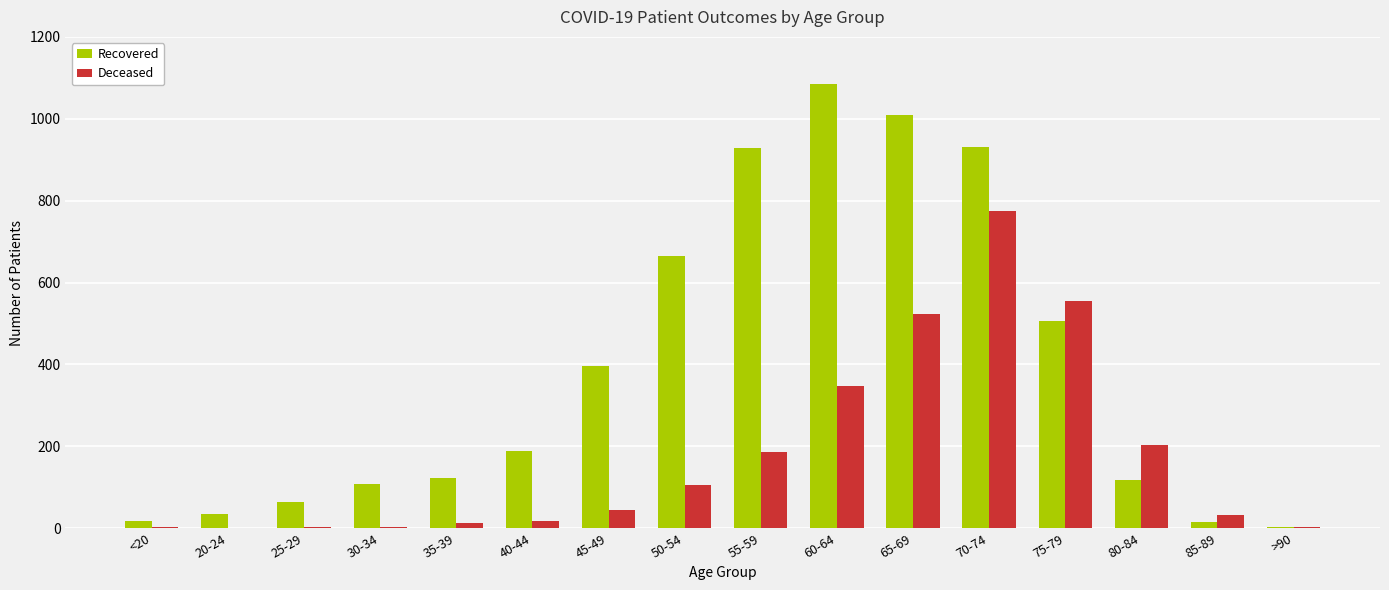

What is the sum of all Deceased values?

2810